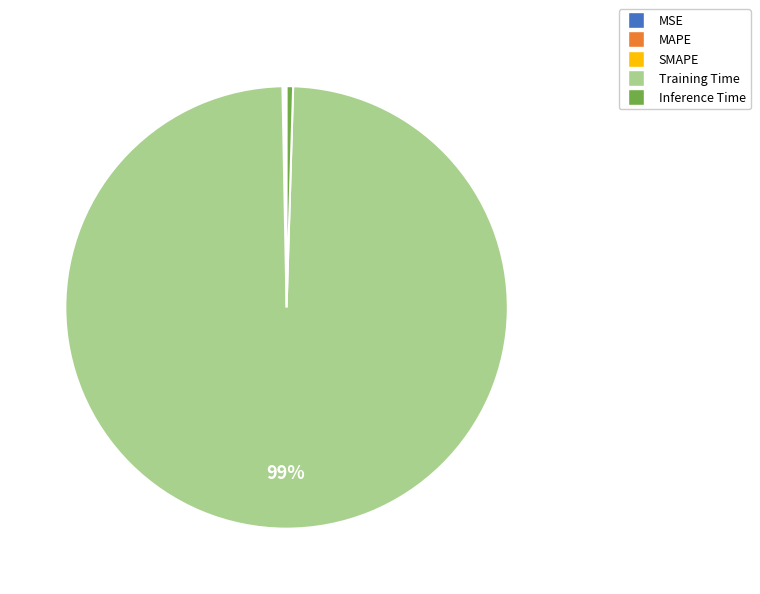

Which category has the biggest portion of the pie?

Training Time